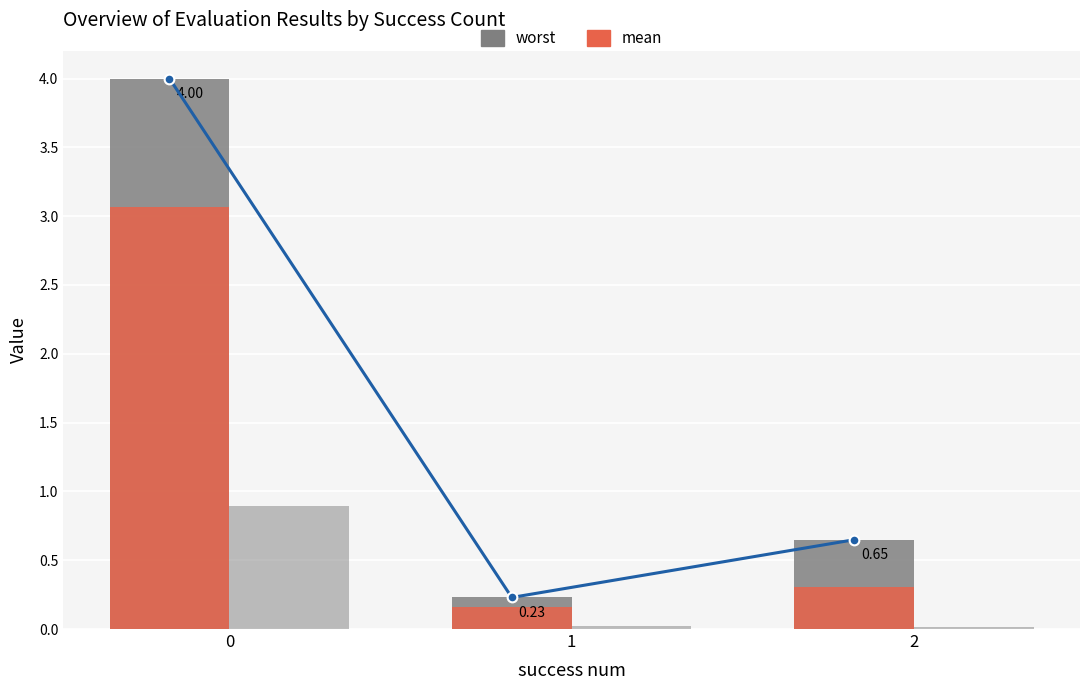

What is the total value across all series at 2?

1.6